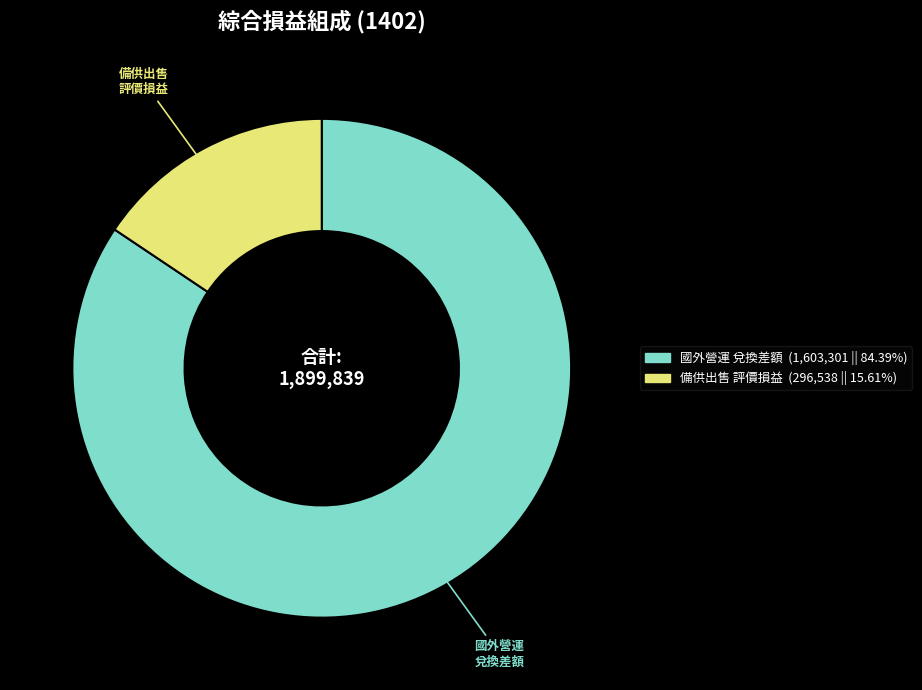

Is there a majority slice in this chart?

Yes